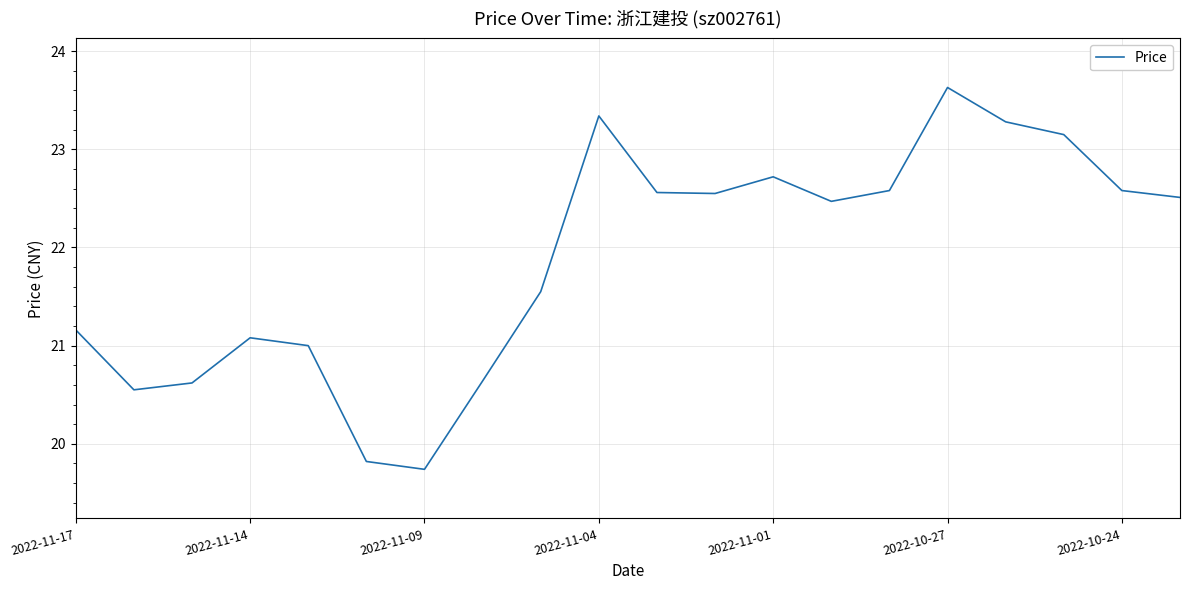

What is the average value?

21.9